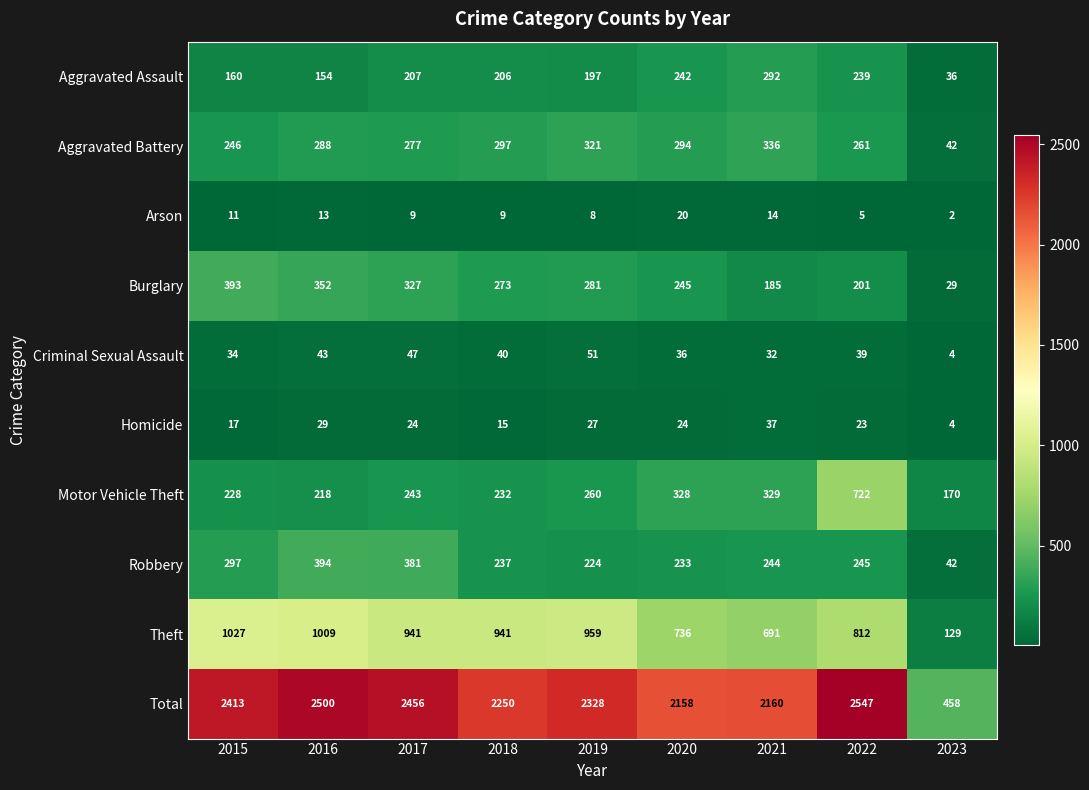

What is the difference between the Aggravated Assault values at 2020 and 2016?

88